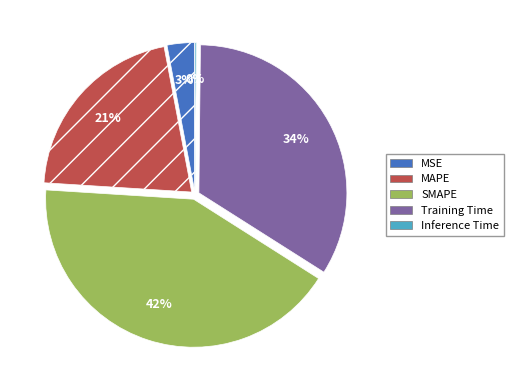

The SMAPE slice represents 42% of the pie. True or false?

True